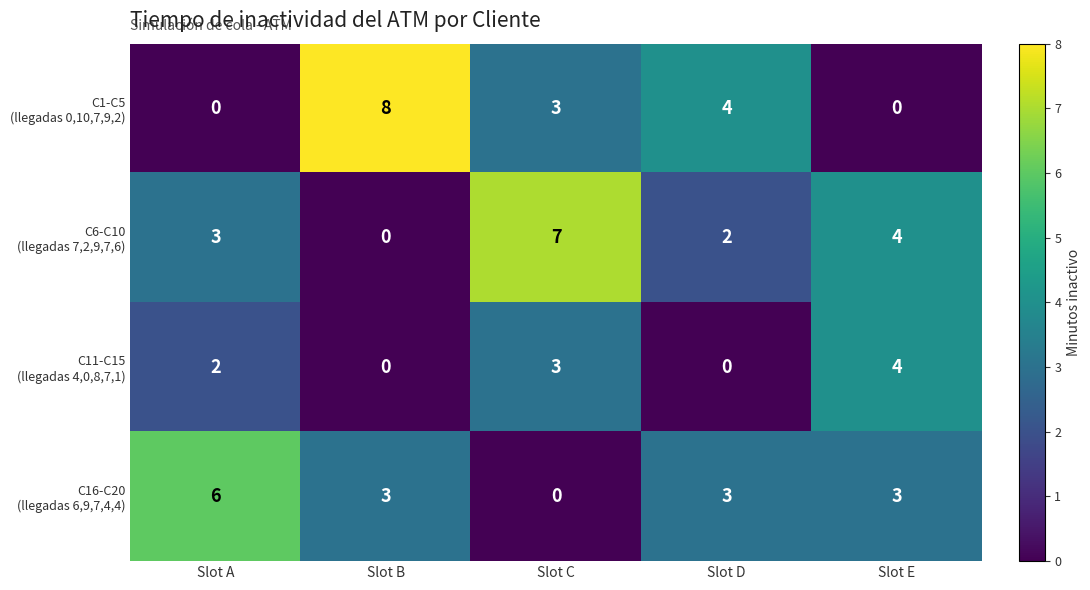

What is the total value across all series at Slot B?

11